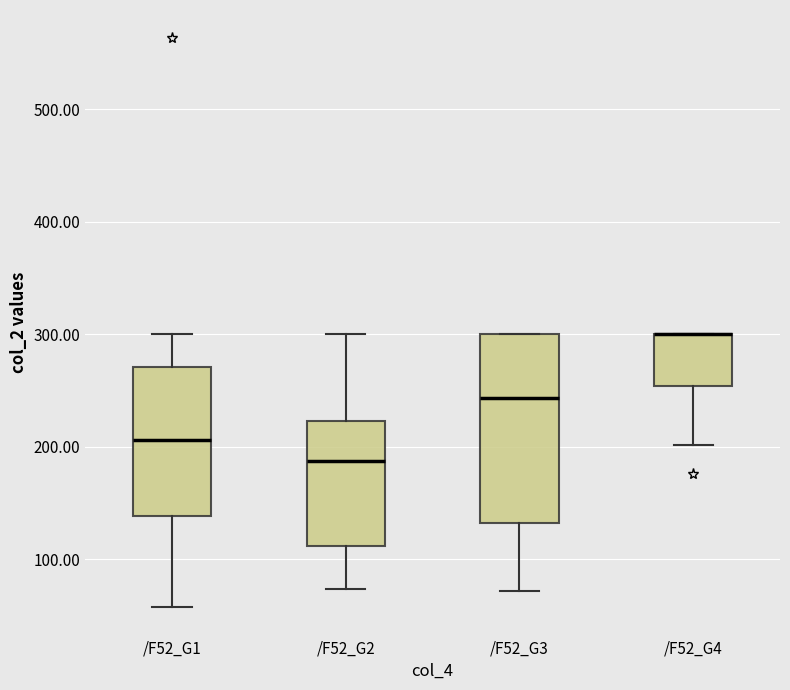

Reading left to right, transcribe this box plot: for each box, give where its median line is, the range the box spans, and where its two whiskers end, as read against the y-axis. The values are not printed on the chart, so give them approximately, as read against the axis.

/F52_G1: median 210, box 140 to 270, whiskers 60 to 300
/F52_G2: median 190, box 110 to 220, whiskers 70 to 300
/F52_G3: median 240, box 130 to 300, whiskers 70 to 300
/F52_G4: median 300 (drawn on the box's upper edge), box 250 to 300, whiskers 200 to 300